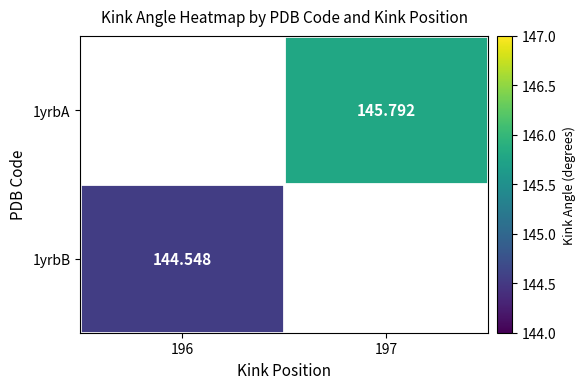

List the labels in order of 1yrbB value, smallest first.

196, 197